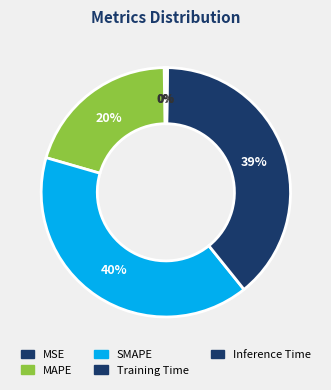

Does any single category account for the majority?

No